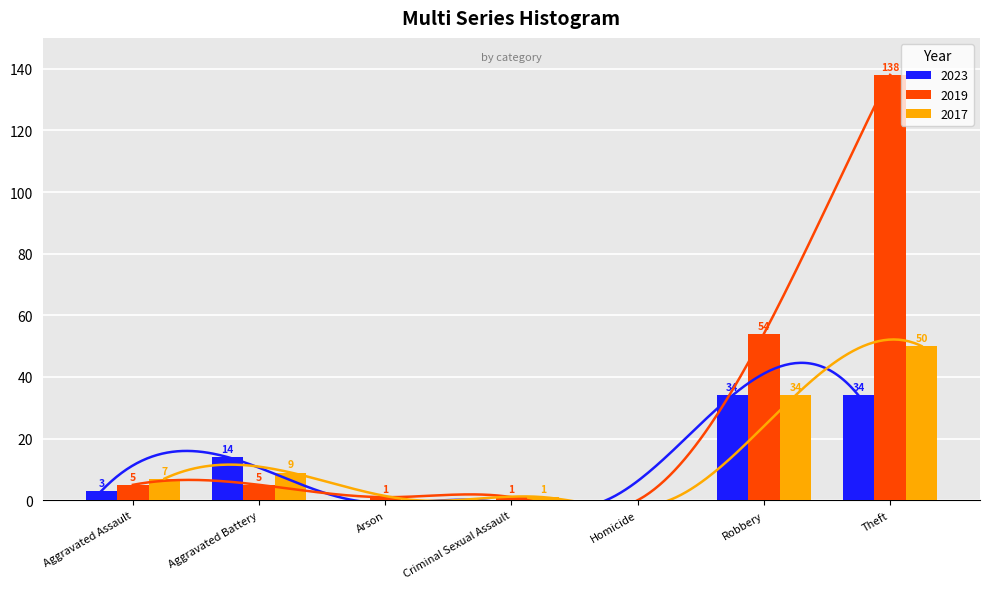

What is the difference between the second highest and second lowest values in the 2019 series?

53